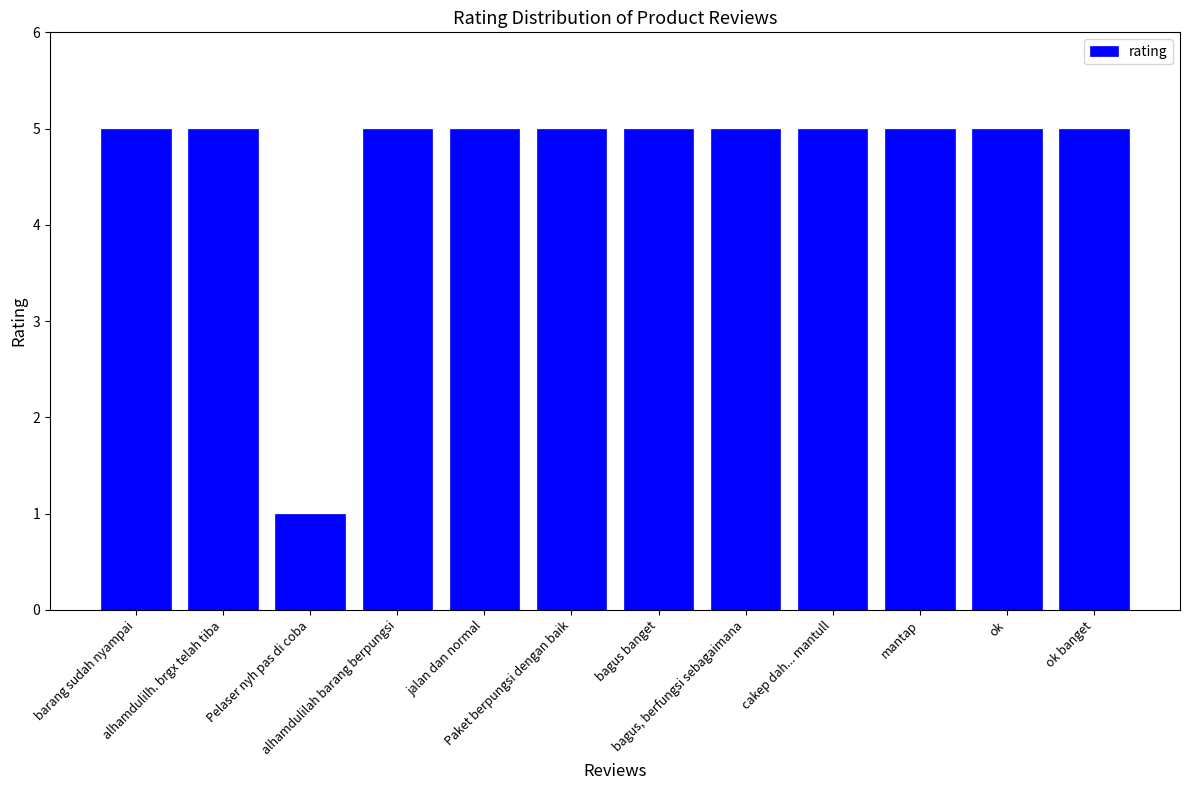

What is the maximum value shown in the chart?

5